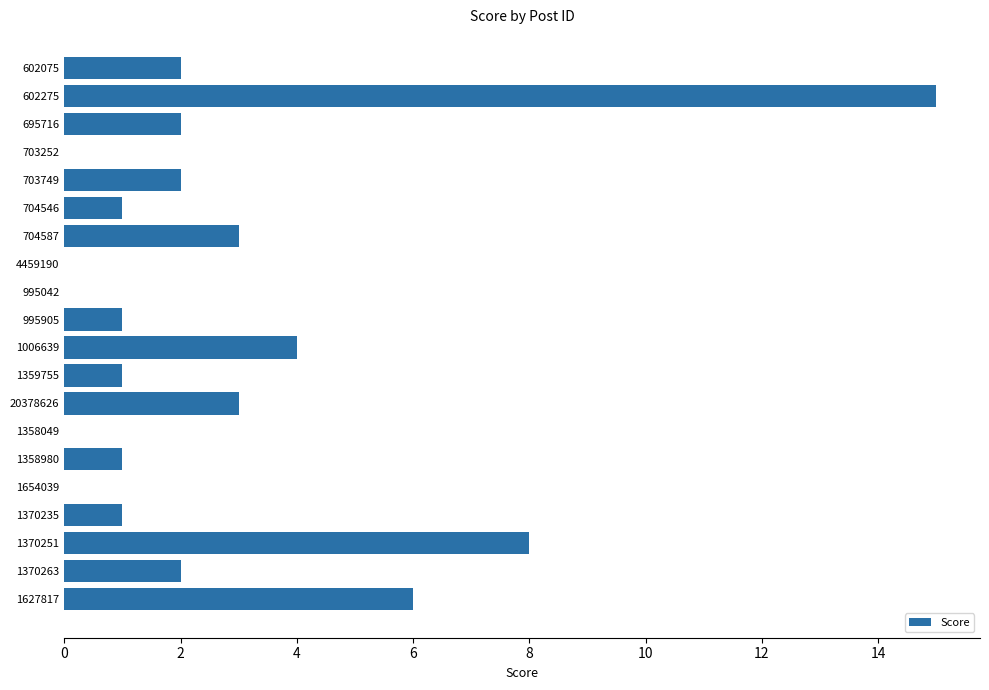

What is the sum of all values?

52